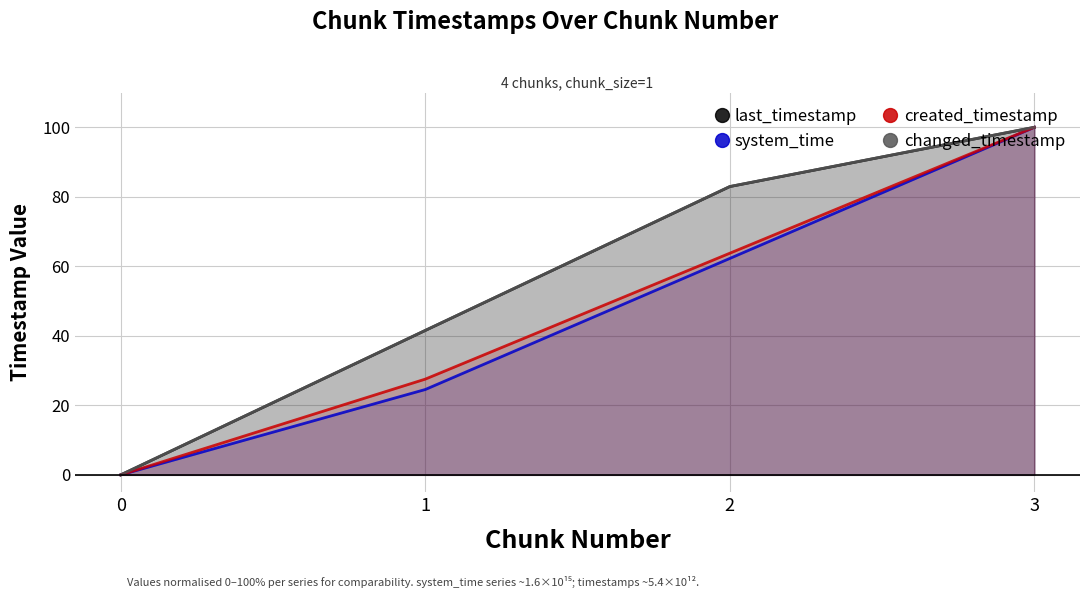

Is it true that last_timestamp equals 41.6 at 1?

True